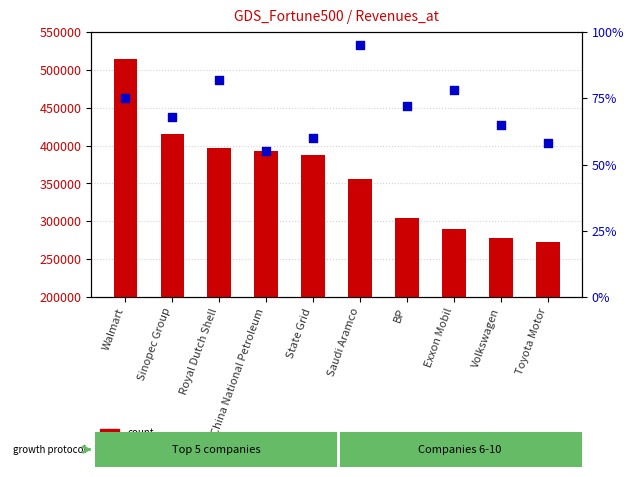

Which series has the widest spread of Y values?

count